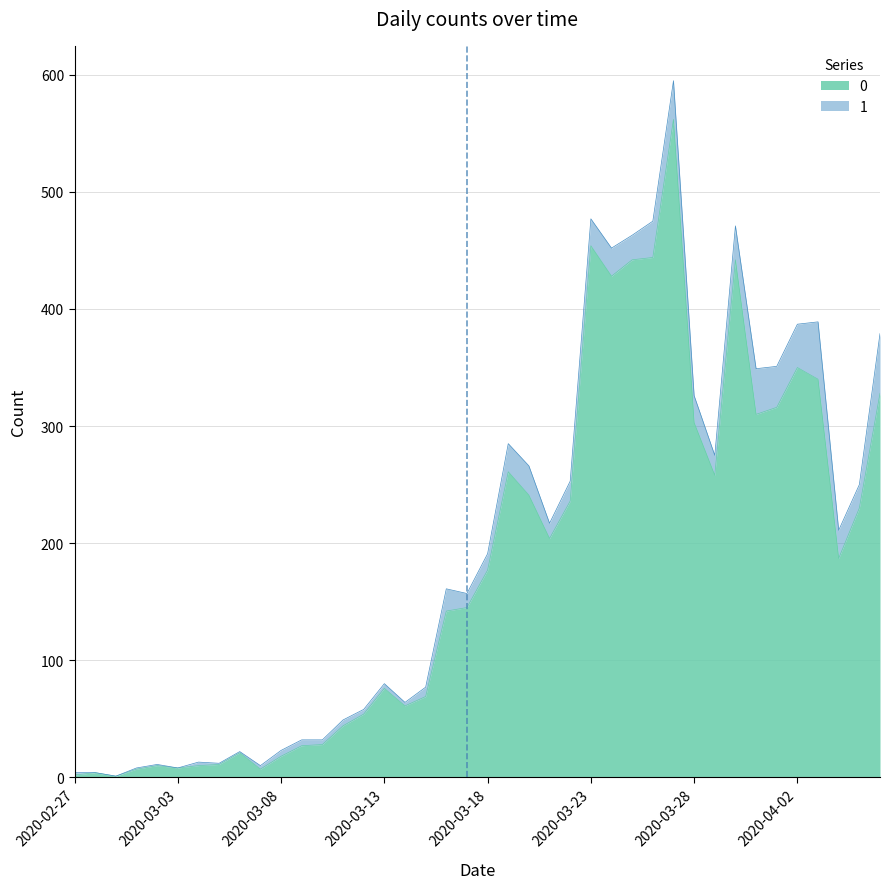

How many data points are less than 177?

20